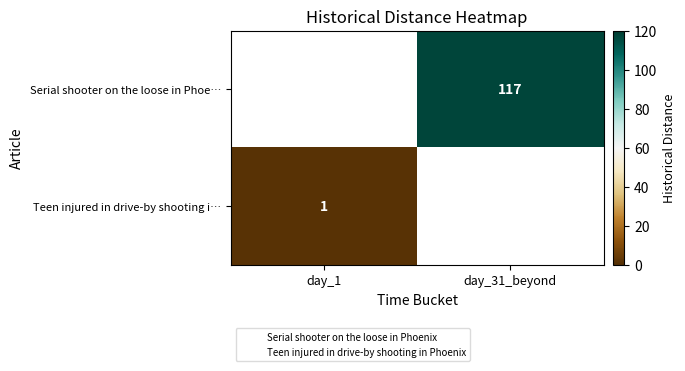

Is it true that Serial shooter on the loose in Phoe… equals 165 at day_31_beyond?

False